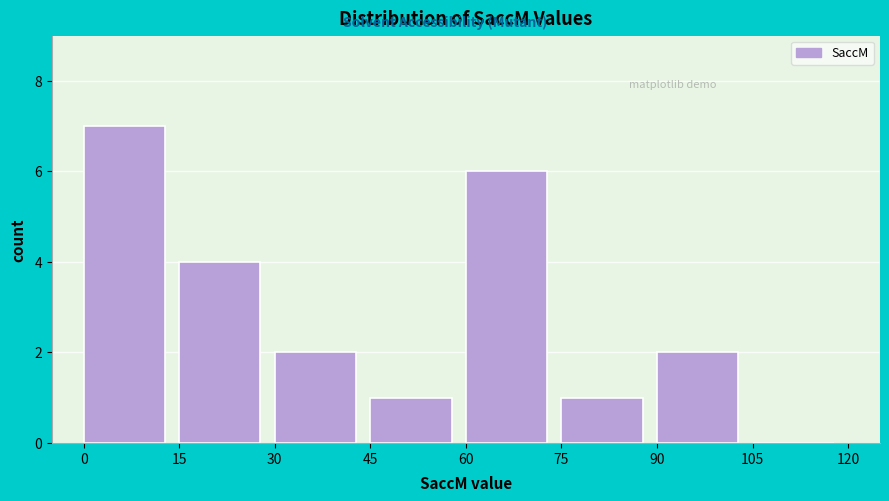

How tall is the bar that spans 30 to 45 on the x-axis? The values are not printed on the chart, so give them approximately, as read against the axis.

2